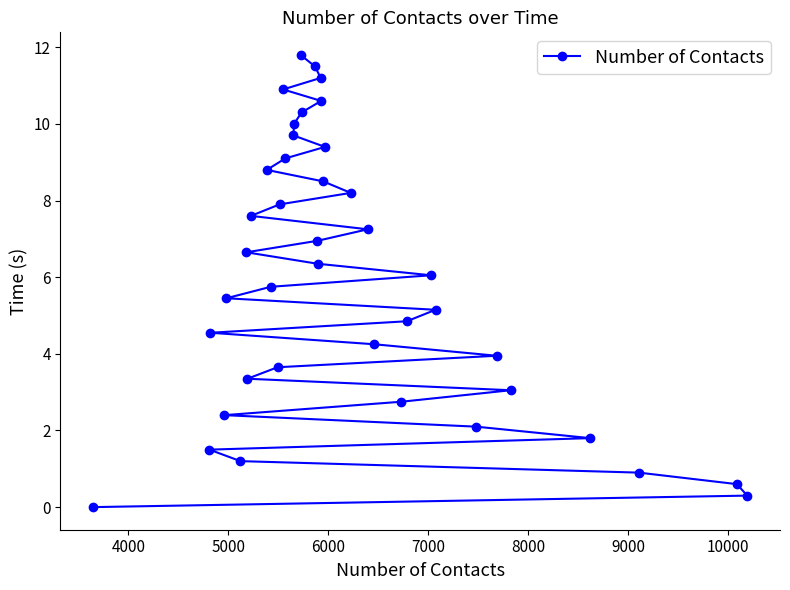

How many lines are shown in the chart?

1